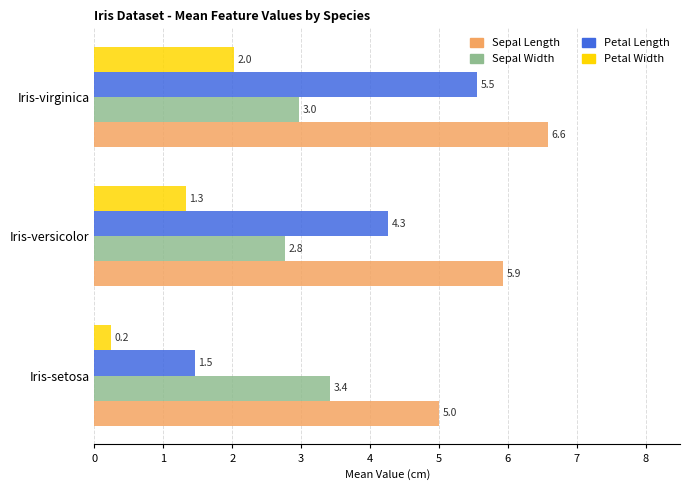

What is the sum of all Petal Length values?

11.3